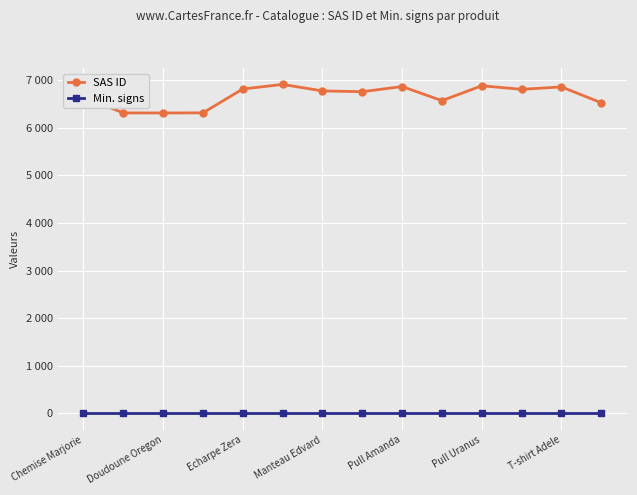

At how many categories does at least one series exceed 2086?

14